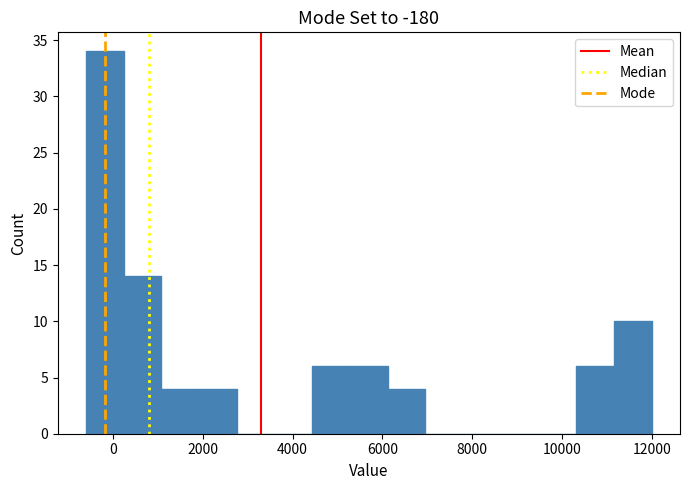

Reading left to right, list every bar in this chart as the range it spans on the x-axis followed by its height. Neither the bar edges nor the heights are printed on the chart, so give them approximately, as read against the axes.

-600 to 240: 34
240 to 1080: 14
1080 to 1920: 4
1920 to 2760: 4
2760 to 3600: 0
3600 to 4440: 0
4440 to 5280: 6
5280 to 6120: 6
6120 to 6960: 4
6960 to 7800: 0
7800 to 8640: 0
8640 to 9480: 0
9480 to 10320: 0
10320 to 11160: 6
11160 to 12000: 10